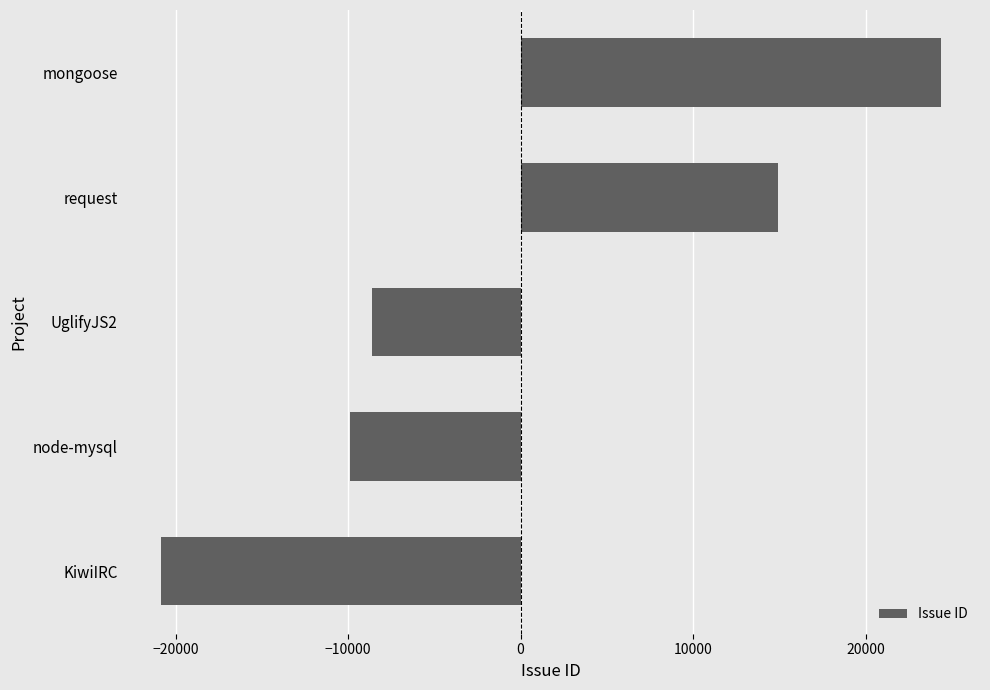

Rank the categories by value from highest to lowest.

mongoose, request, UglifyJS2, node-mysql, KiwiIRC